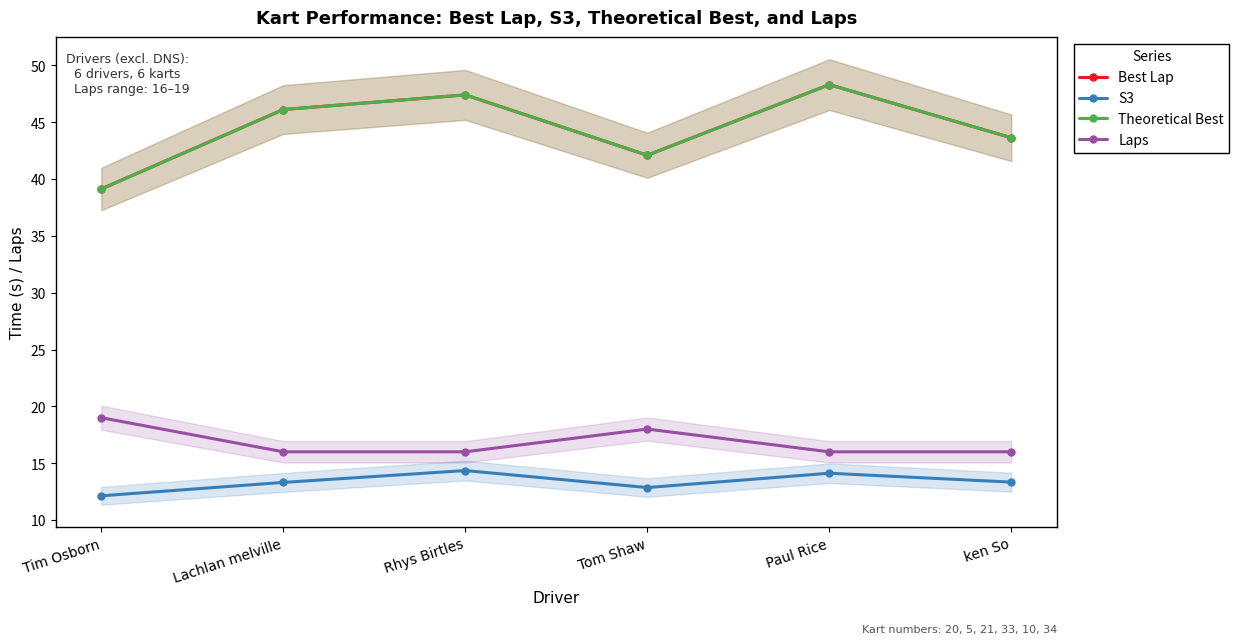

What is the label of the 6th point from the left?

ken So